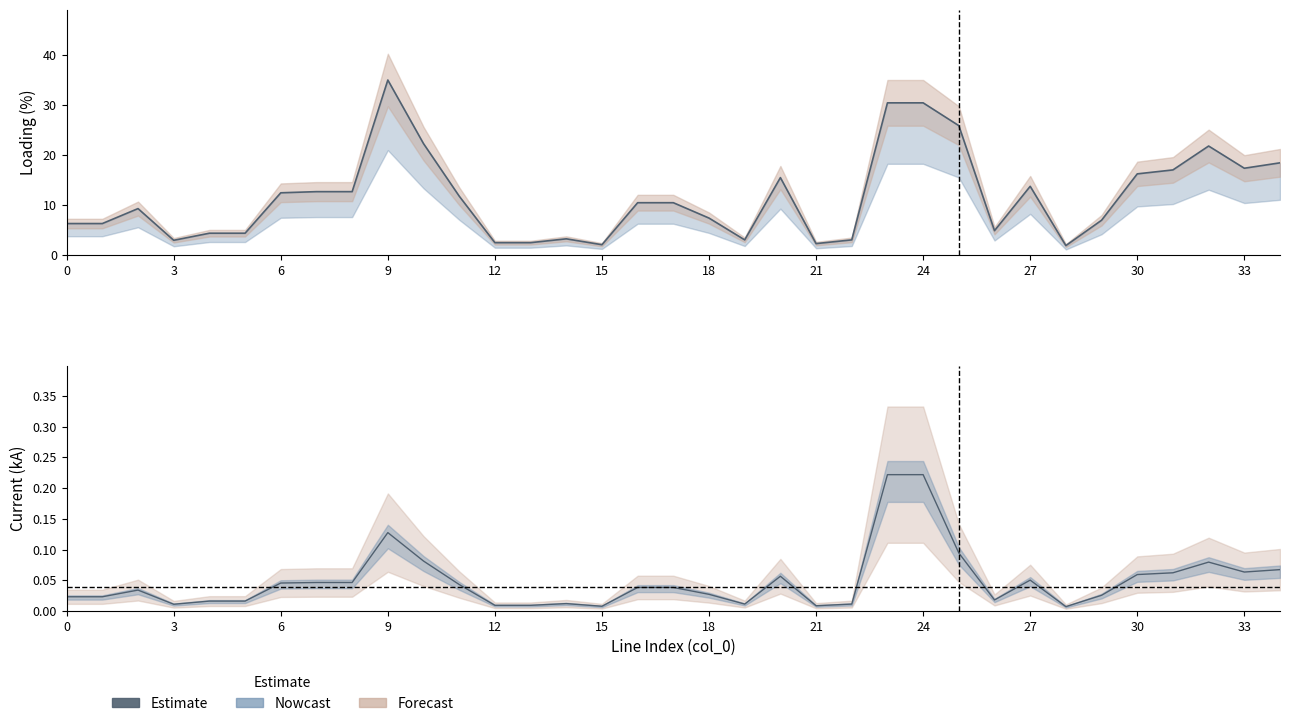

What is the sum of all loading_percent values?

409.3